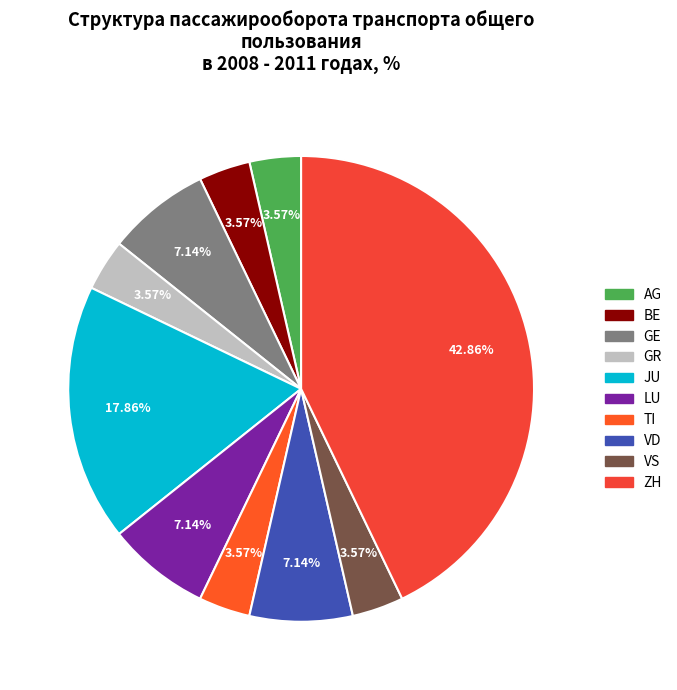

Is it true that BE is 1% of the pie?

False